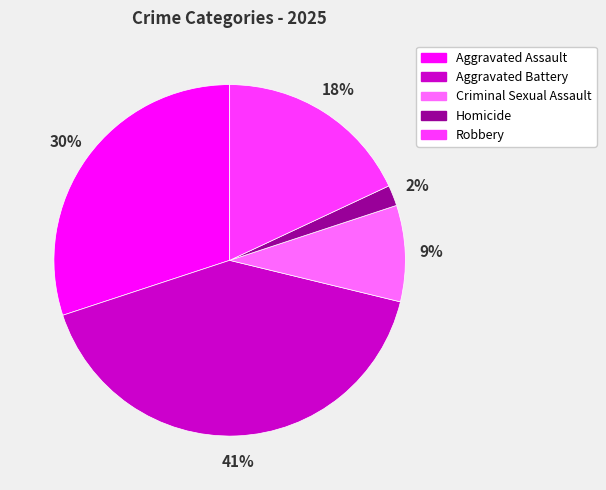

What percentage is the Aggravated Battery slice, to the nearest percent?

41%